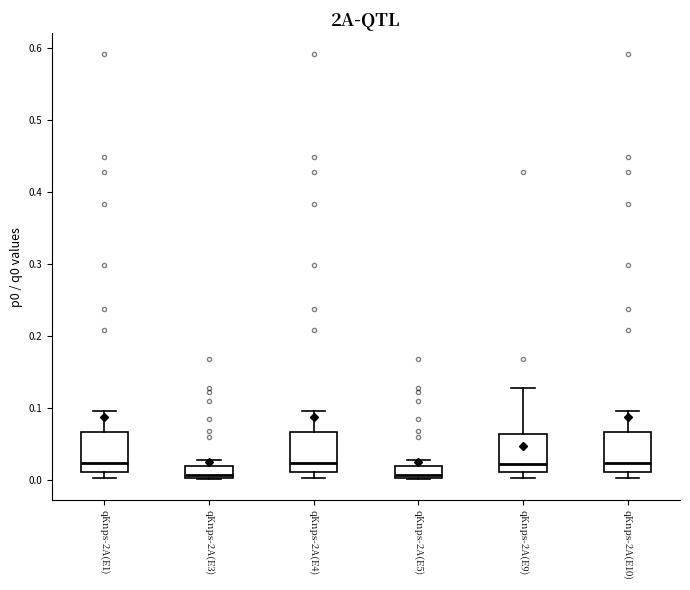

Reading left to right, transcribe this box plot: for each box, give where its median line is, the range the box spans, and where its two whiskers end, as read against the y-axis. The values are not printed on the chart, so give them approximately, as read against the axis.

qKnps-2A(E1): median 0.02, box 0.01 to 0.07, whiskers 0.00 to 0.10
qKnps-2A(E3): median 0.01, box 0.00 to 0.02, whiskers 0.00 to 0.03
qKnps-2A(E4): median 0.02, box 0.01 to 0.07, whiskers 0.00 to 0.10
qKnps-2A(E5): median 0.01, box 0.00 to 0.02, whiskers 0.00 to 0.03
qKnps-2A(E9): median 0.02, box 0.01 to 0.06, whiskers 0.00 to 0.13
qKnps-2A(E10): median 0.02, box 0.01 to 0.07, whiskers 0.00 to 0.10